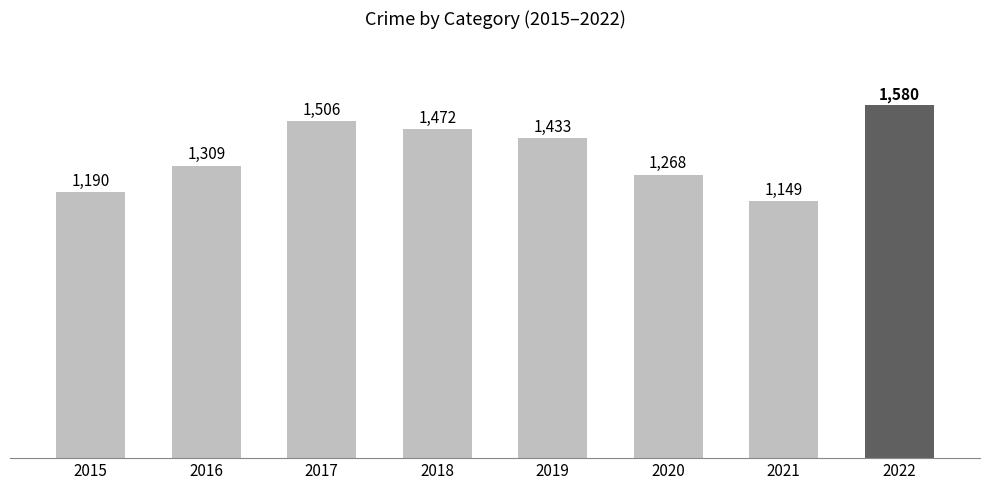

Reading left to right, list all the values displayed in this chart.

1190	1309	1506	1472	1433	1268	1149	1580